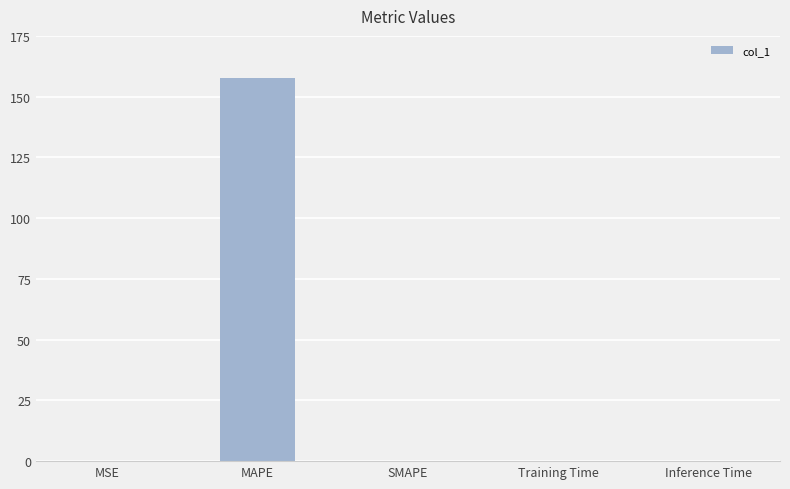

Which category has the highest value across all series?

MAPE